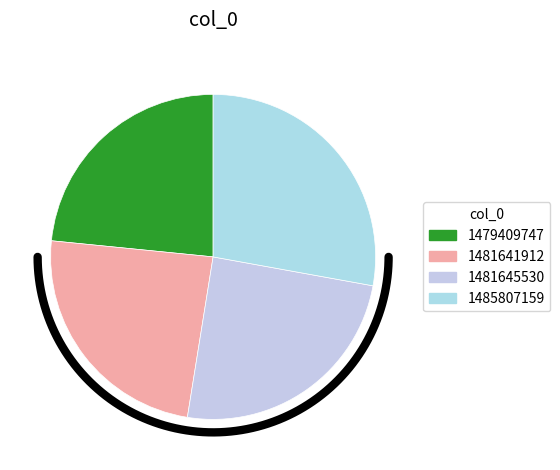

To the nearest percent, what is the difference between the 1481645530 and 1485807159 slice percentages?

3%